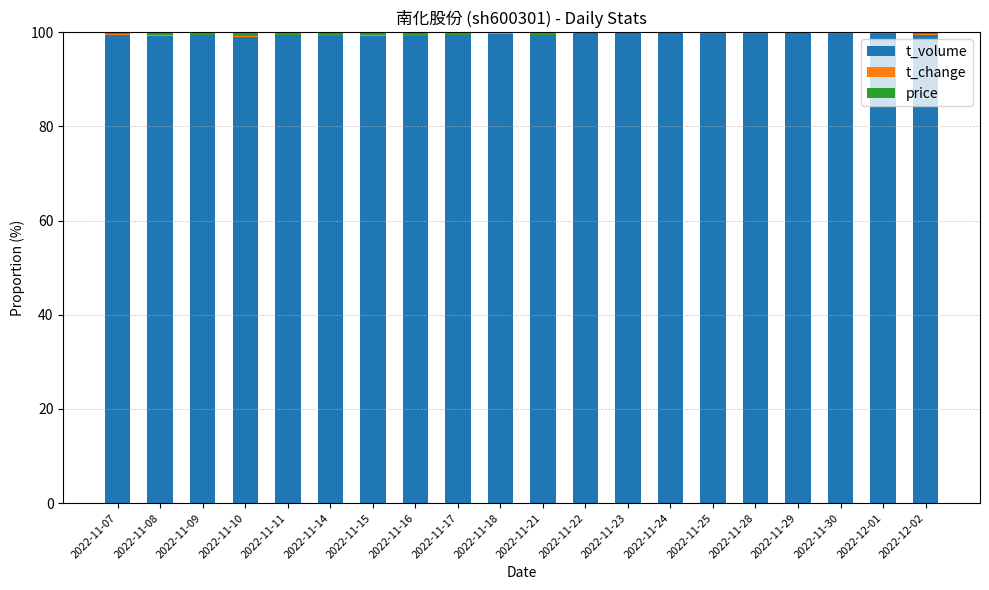

True or false: t_volume has a value of 46.5 at 2022-11-24.

False